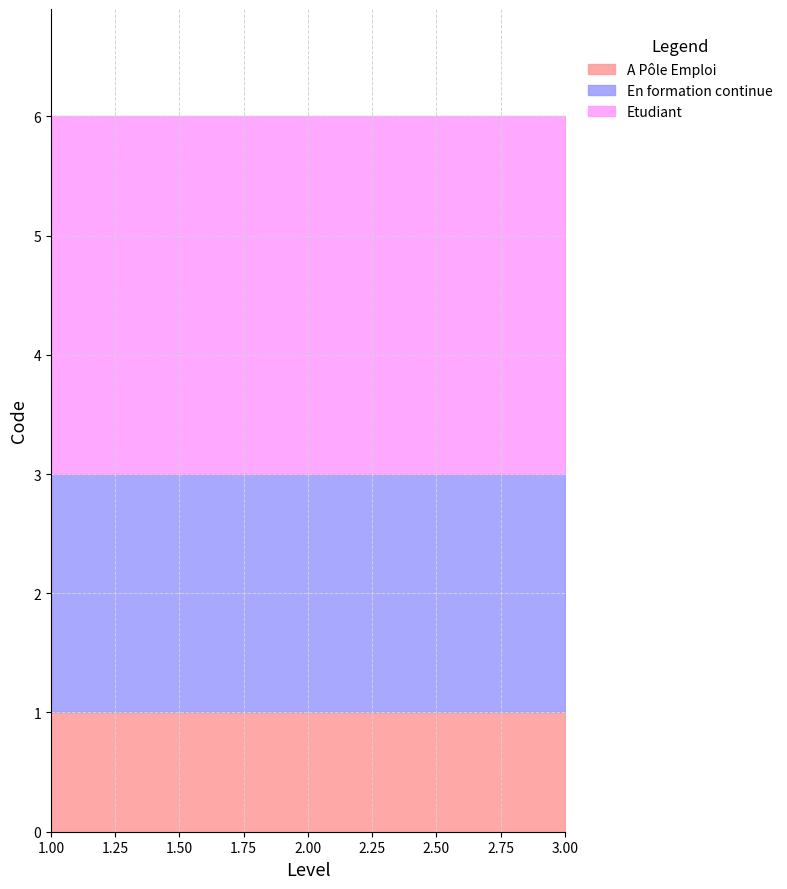

What is the value of the Etudiant point at the 2nd from the left?

3